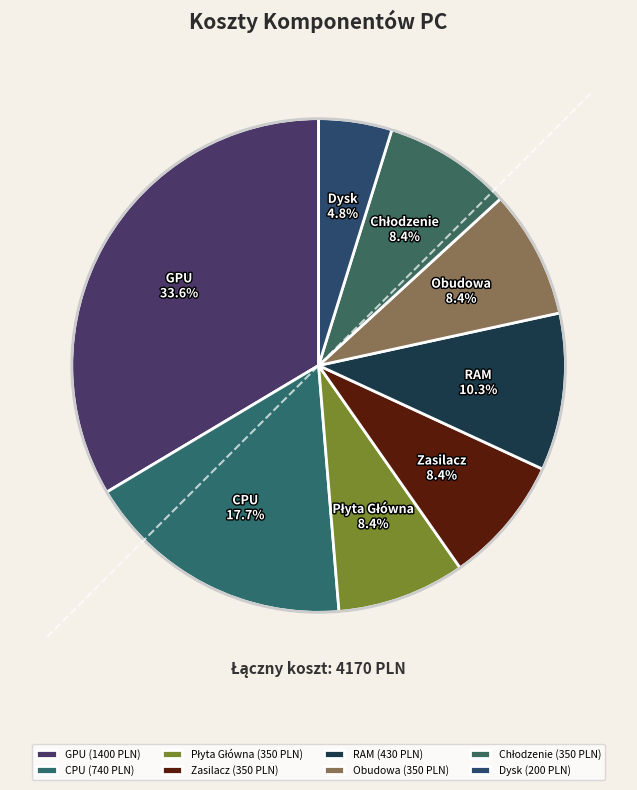

Count the number of slices in the pie.

8